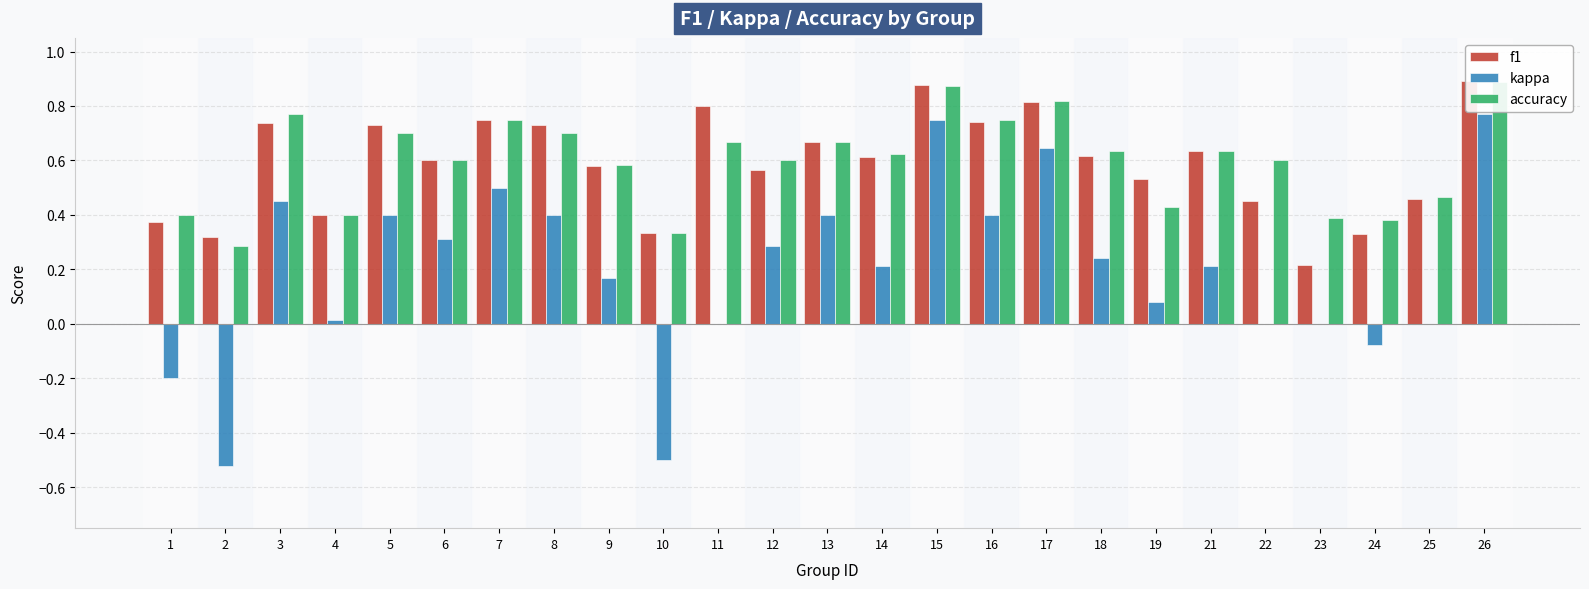

What is the minimum value shown in the chart?

-0.5